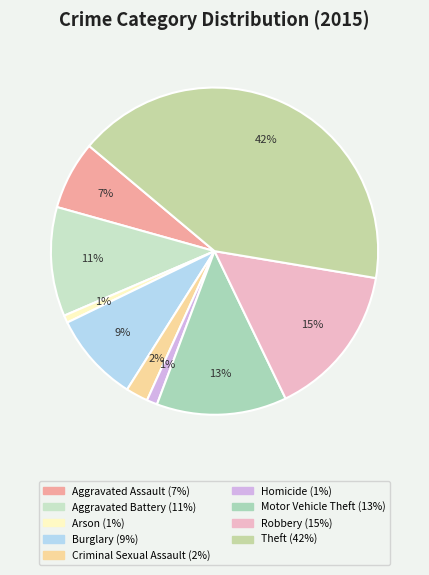

Which has a higher value, Aggravated Assault or Robbery?

Robbery